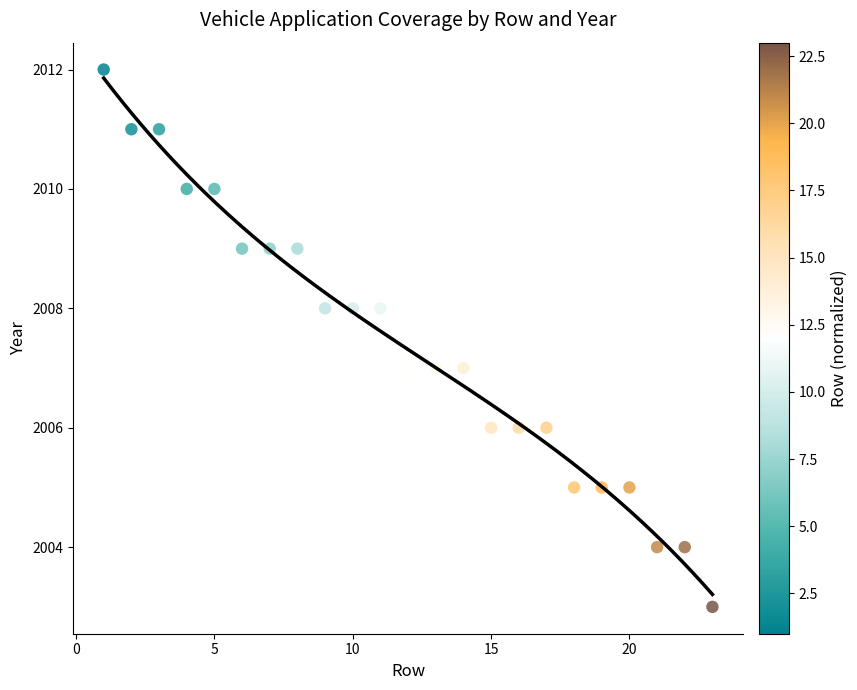

What is the range of Y values (max minus min)?

9